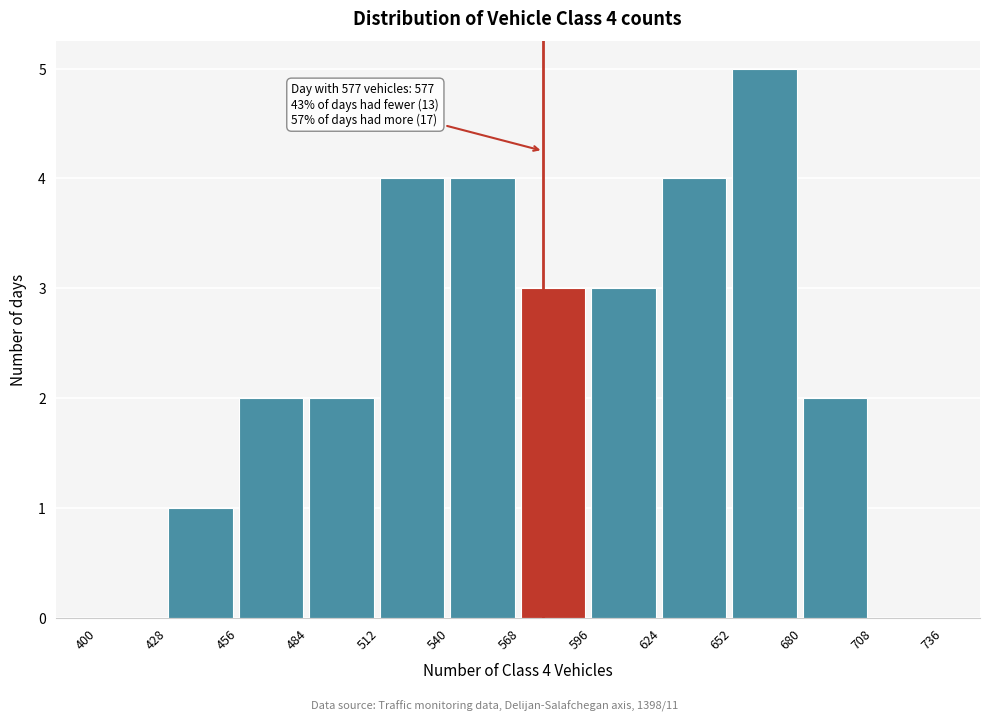

Which range on the x-axis has the tallest bar?

652 to 680